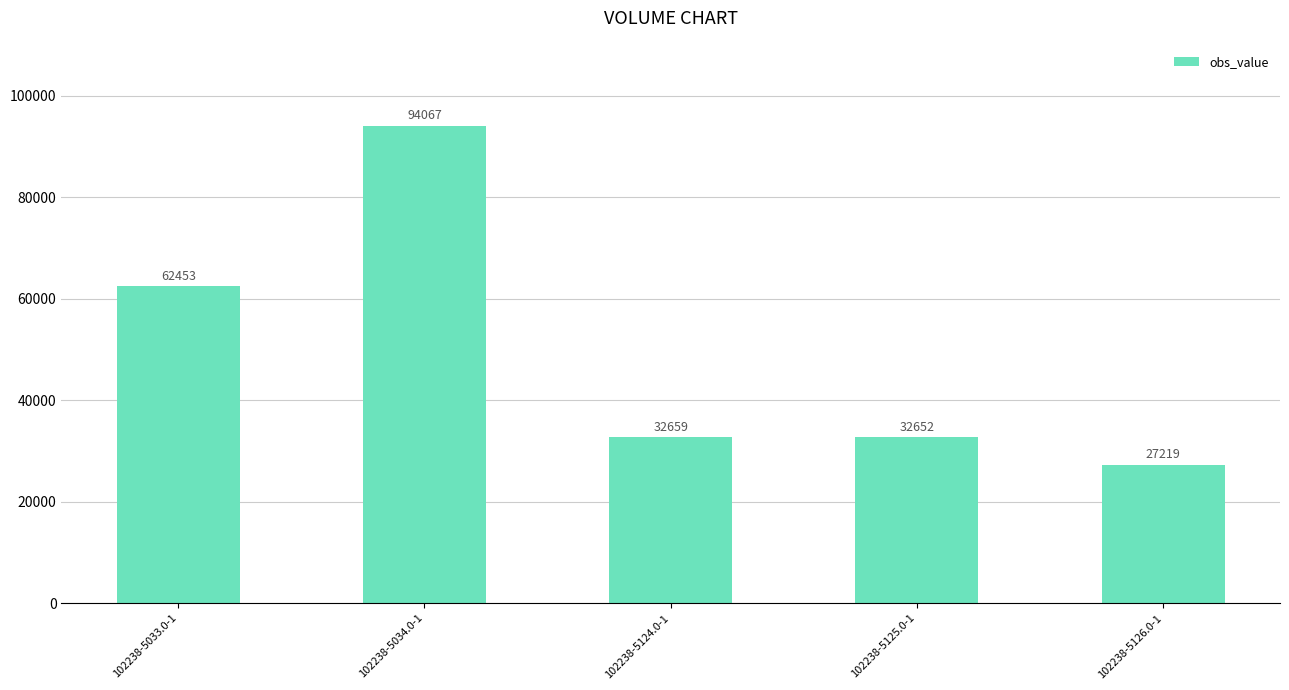

At which label is the value closest to 60643?

102238-5033.0-1